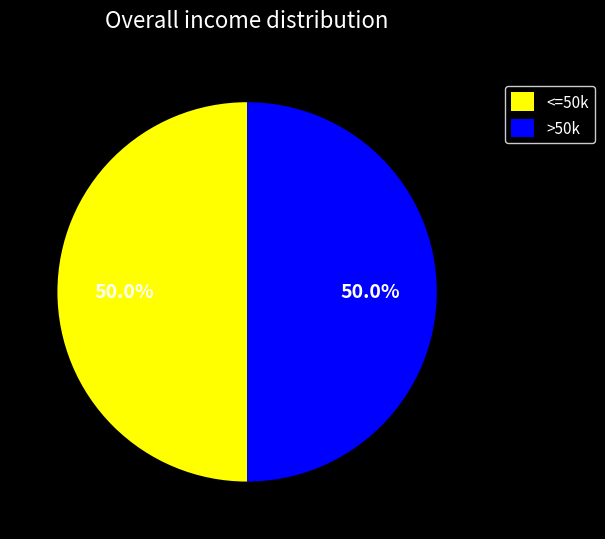

What is the ratio of the value at <=50k to the value at >50k?

1.0